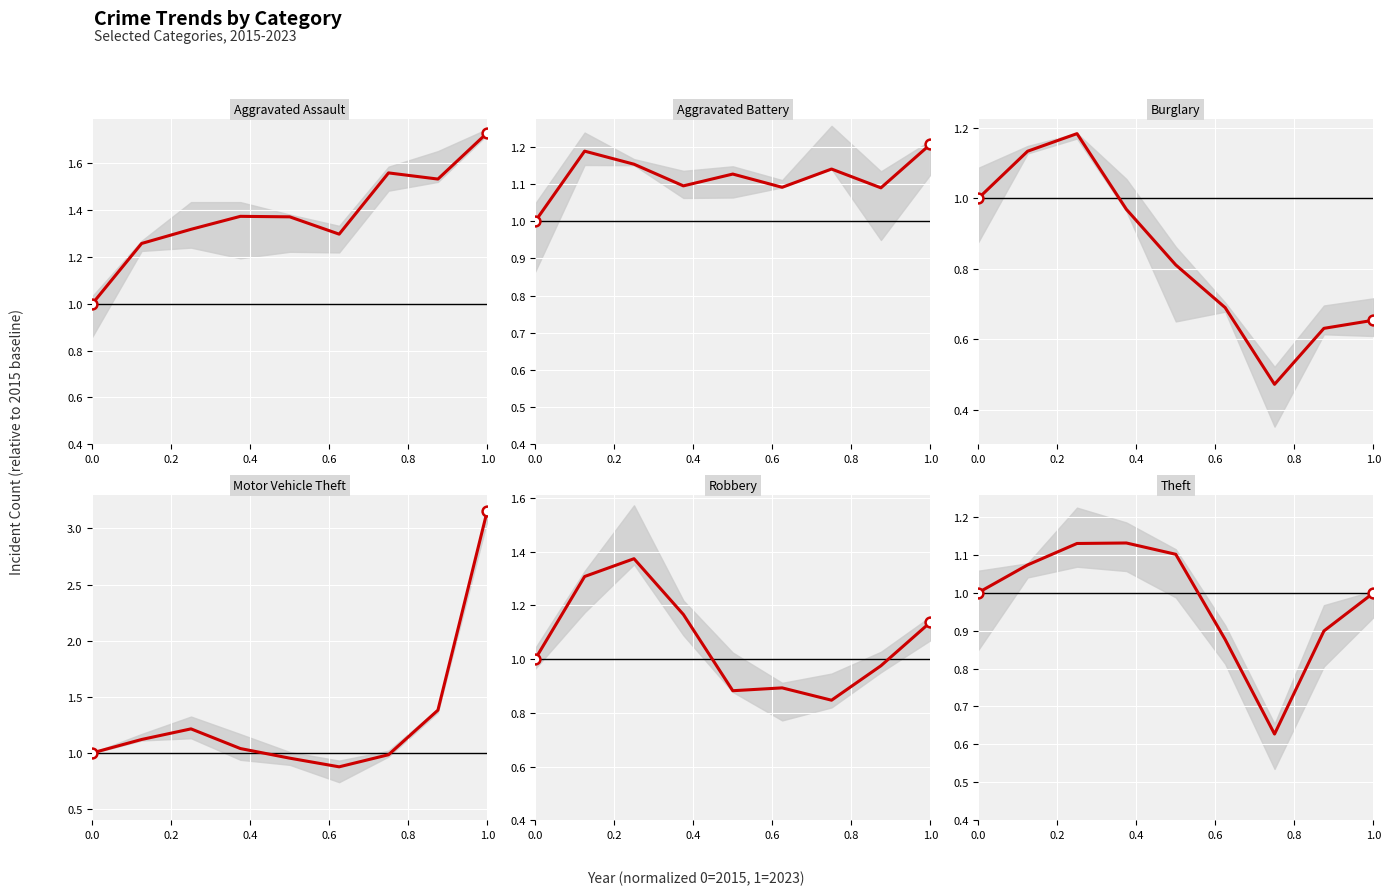

Which series has the widest spread of Y values?

Motor Vehicle Theft